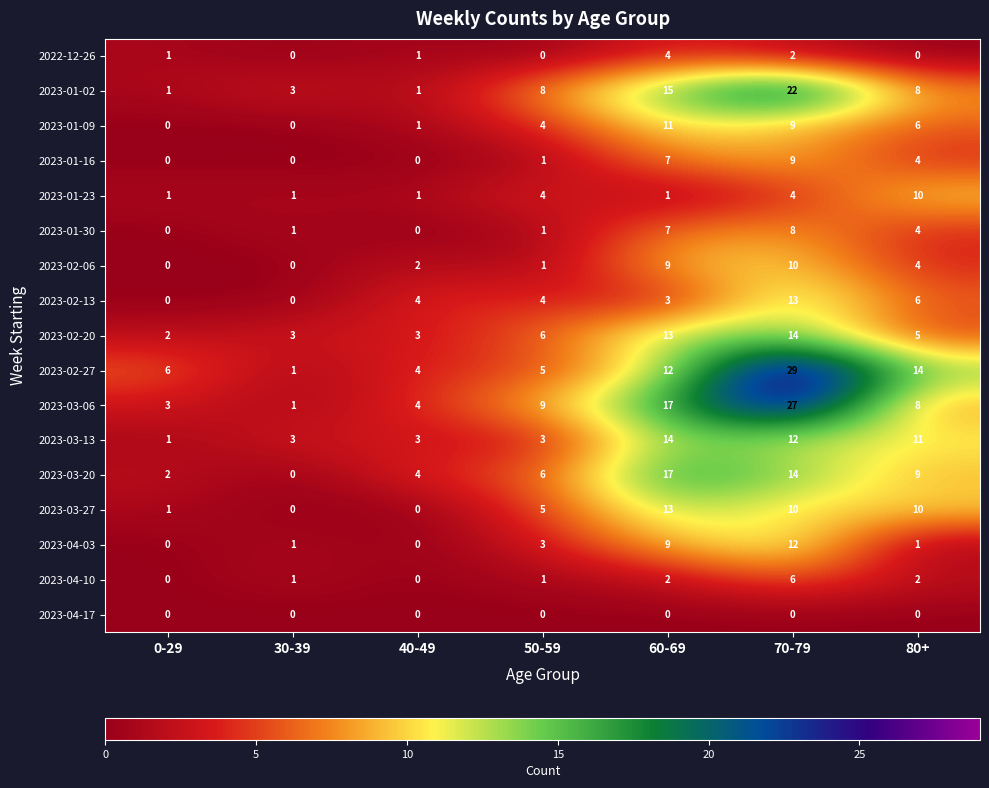

The 2023-01-16 series shows 0 at 30-39. True or false?

True